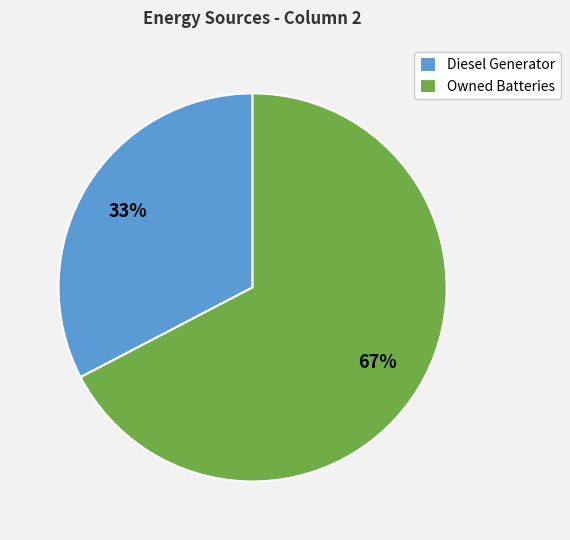

What is the ratio of the value at Diesel Generator to the value at Owned Batteries?

0.5